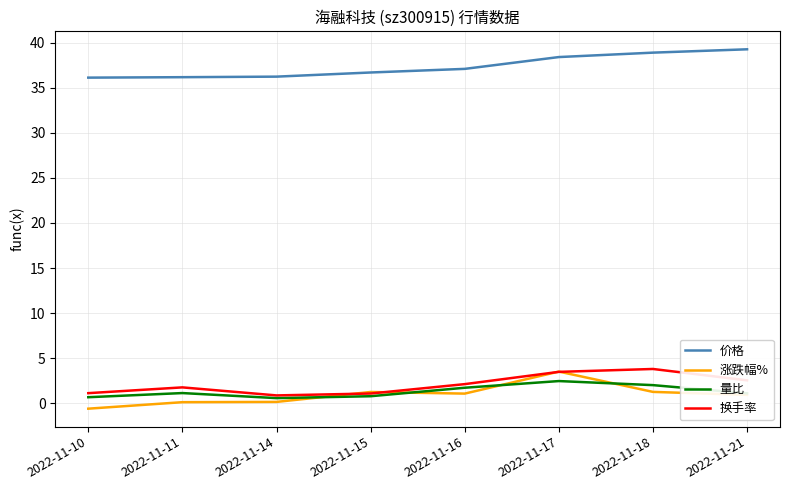

What is the difference between the 换手率 values at 2022-11-21 and 2022-11-18?

1.3